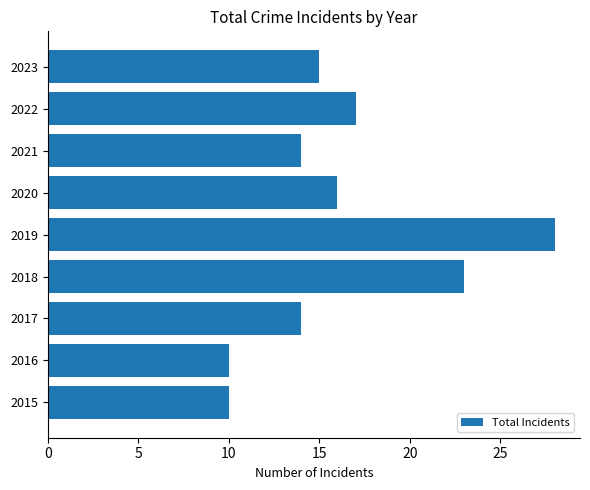

Does the chart contain any negative values?

No